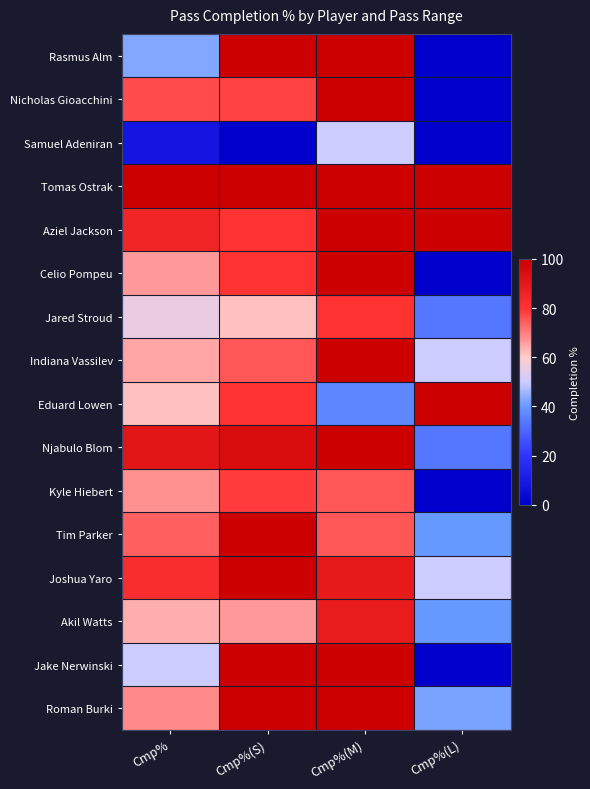

Reading left to right, extract all data points from this chart.

Rasmus Alm: Cmp%=42.9	Cmp%(S)=100.0	Cmp%(M)=100.0	Cmp%(L)=0.0
Nicholas Gioacchini: Cmp%=76.9	Cmp%(S)=77.8	Cmp%(M)=100.0	Cmp%(L)=0.0
Samuel Adeniran: Cmp%=8.3	Cmp%(S)=0.0	Cmp%(M)=50.0	Cmp%(L)=0.0
Tomas Ostrak: Cmp%=100.0	Cmp%(S)=100.0	Cmp%(M)=100.0	Cmp%(L)=100.0
Aziel Jackson: Cmp%=85.2	Cmp%(S)=80.0	Cmp%(M)=100.0	Cmp%(L)=100.0
Celio Pompeu: Cmp%=66.7	Cmp%(S)=80.0	Cmp%(M)=100.0	Cmp%(L)=0.0
Jared Stroud: Cmp%=55.6	Cmp%(S)=61.5	Cmp%(M)=80.0	Cmp%(L)=33.3
Indiana Vassilev: Cmp%=65.0	Cmp%(S)=75.0	Cmp%(M)=100.0	Cmp%(L)=50.0
Eduard Lowen: Cmp%=61.5	Cmp%(S)=80.0	Cmp%(M)=36.4	Cmp%(L)=100.0
Njabulo Blom: Cmp%=91.4	Cmp%(S)=94.7	Cmp%(M)=100.0	Cmp%(L)=33.3
Kyle Hiebert: Cmp%=67.7	Cmp%(S)=78.6	Cmp%(M)=75.0	Cmp%(L)=0.0
Tim Parker: Cmp%=74.2	Cmp%(S)=100.0	Cmp%(M)=75.0	Cmp%(L)=40.0
Joshua Yaro: Cmp%=82.4	Cmp%(S)=100.0	Cmp%(M)=89.5	Cmp%(L)=50.0
Akil Watts: Cmp%=64.0	Cmp%(S)=66.7	Cmp%(M)=88.9	Cmp%(L)=40.0
Jake Nerwinski: Cmp%=50.0	Cmp%(S)=100.0	Cmp%(M)=100.0	Cmp%(L)=0.0
Roman Burki: Cmp%=68.6	Cmp%(S)=100.0	Cmp%(M)=100.0	Cmp%(L)=42.1